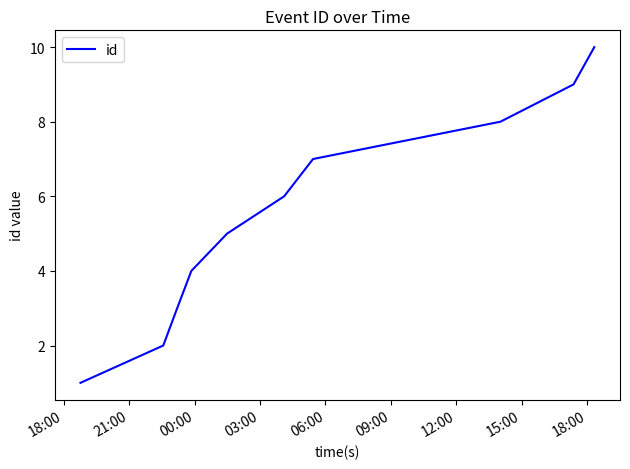

How many lines are shown in the chart?

1